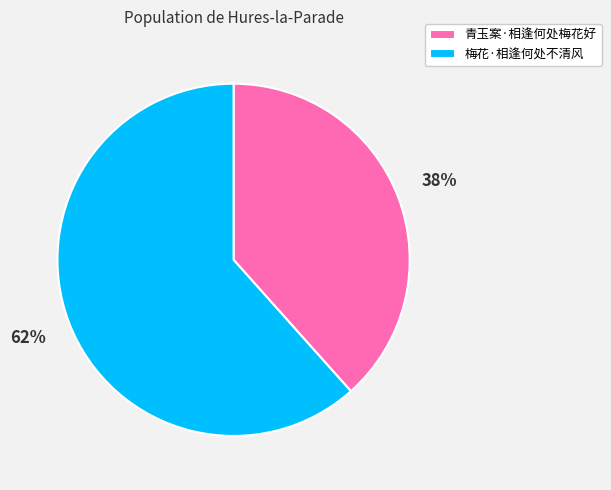

Is it true that 梅花·相逢何处不清风 is 62% of the pie?

True